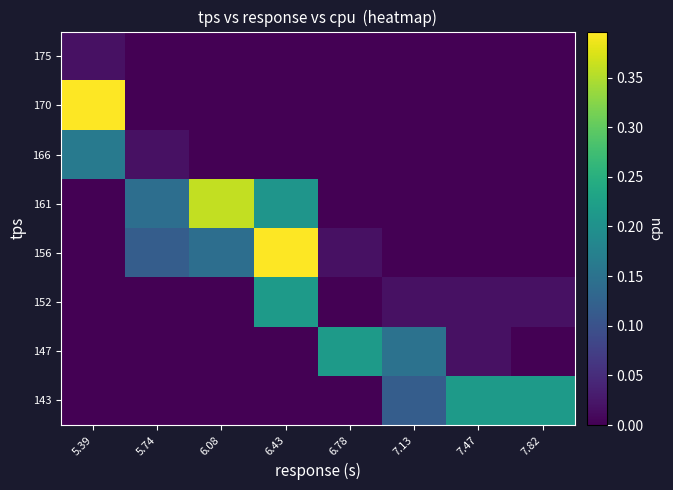

Reading left to right, extract all data points from this chart.

143: 5.39=0.0	5.74=0.0	6.08=0.0	6.43=0.0	6.78=0.0	7.13=0.1	7.47=0.2	7.82=0.2
147: 5.39=0.0	5.74=0.0	6.08=0.0	6.43=0.0	6.78=0.2	7.13=0.1	7.47=0.0	7.82=0.0
152: 5.39=0.0	5.74=0.0	6.08=0.0	6.43=0.2	6.78=0.0	7.13=0.0	7.47=0.0	7.82=0.0
156: 5.39=0.0	5.74=0.1	6.08=0.1	6.43=0.4	6.78=0.0	7.13=0.0	7.47=0.0	7.82=0.0
161: 5.39=0.0	5.74=0.1	6.08=0.4	6.43=0.2	6.78=0.0	7.13=0.0	7.47=0.0	7.82=0.0
166: 5.39=0.2	5.74=0.0	6.08=0.0	6.43=0.0	6.78=0.0	7.13=0.0	7.47=0.0	7.82=0.0
170: 5.39=0.4	5.74=0.0	6.08=0.0	6.43=0.0	6.78=0.0	7.13=0.0	7.47=0.0	7.82=0.0
175: 5.39=0.0	5.74=0.0	6.08=0.0	6.43=0.0	6.78=0.0	7.13=0.0	7.47=0.0	7.82=0.0